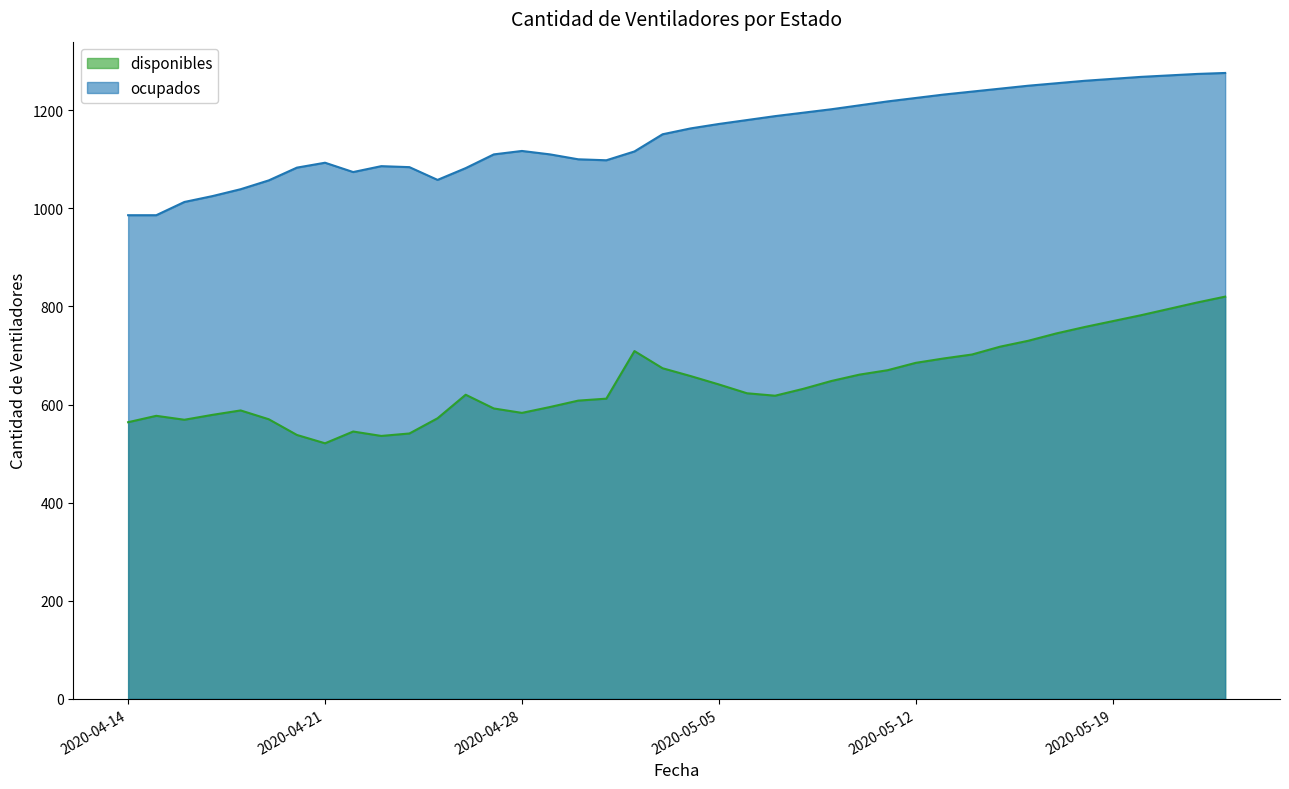

How many categories are shown in the chart?

40